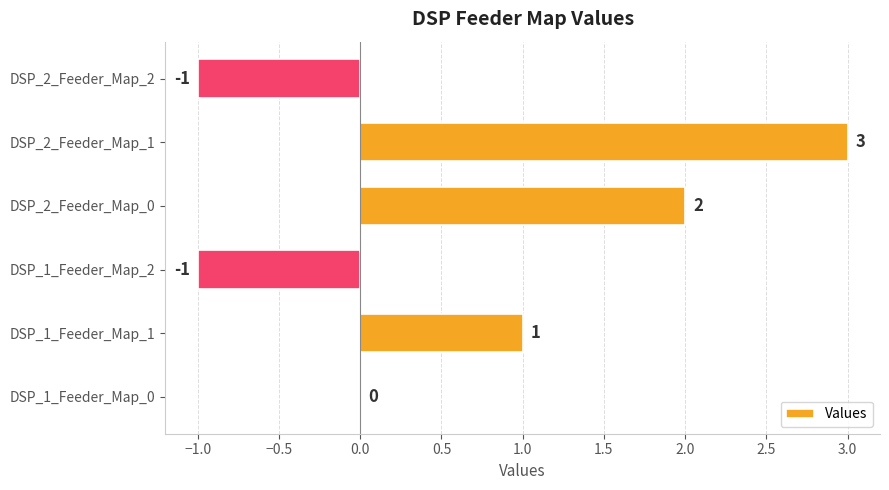

Which has a higher value, DSP_2_Feeder_Map_0 or DSP_2_Feeder_Map_1?

DSP_2_Feeder_Map_1